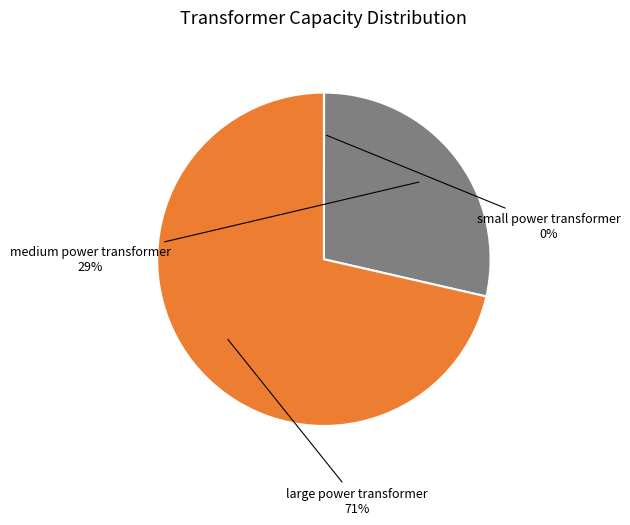

To the nearest percent, what is the average slice percentage?

33%